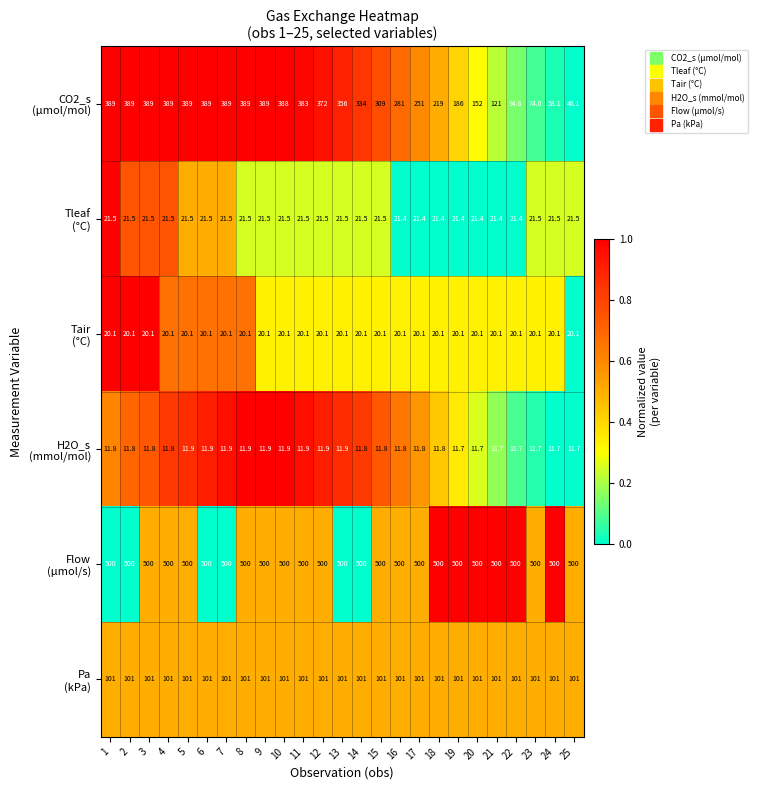

What is the greatest value displayed?

500.0